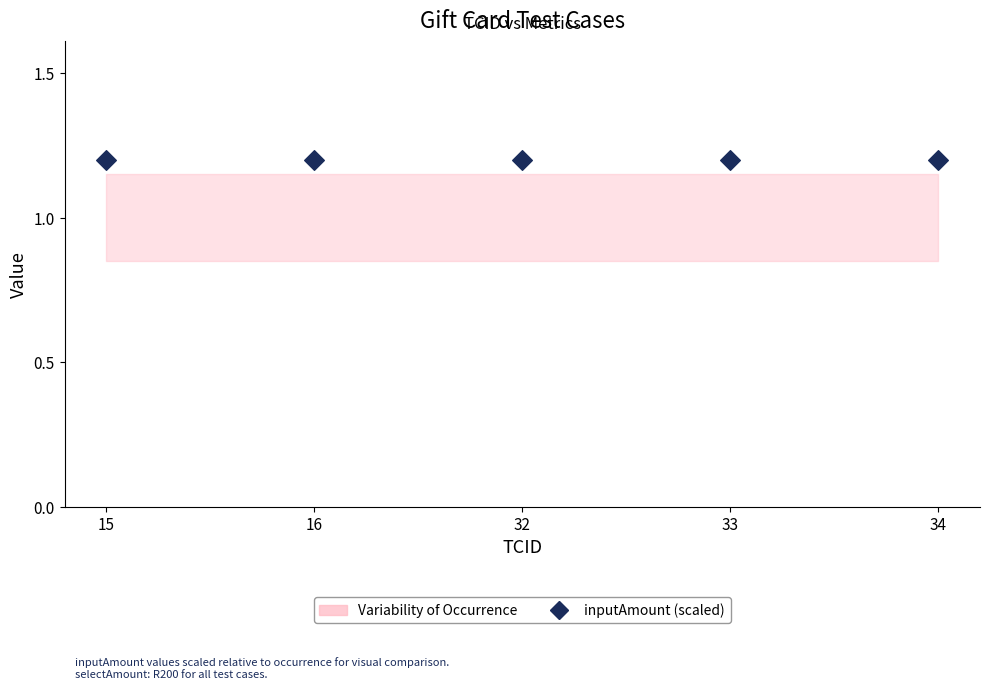

Which series has the largest total across all categories?

inputAmount